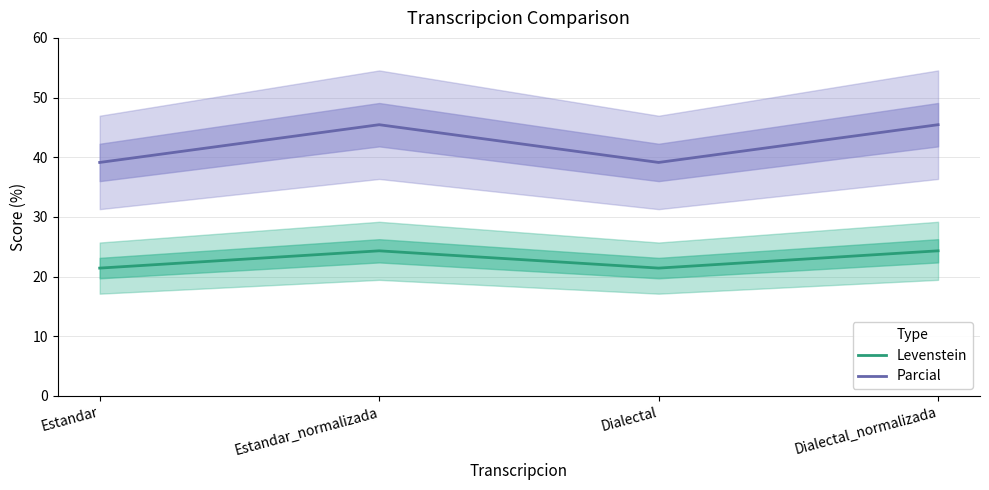

What is the average value of the Parcial series?

42.3